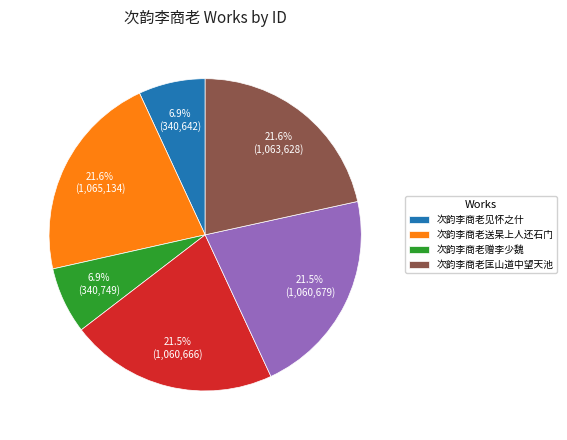

Is there any slice that represents more than half of the pie?

No